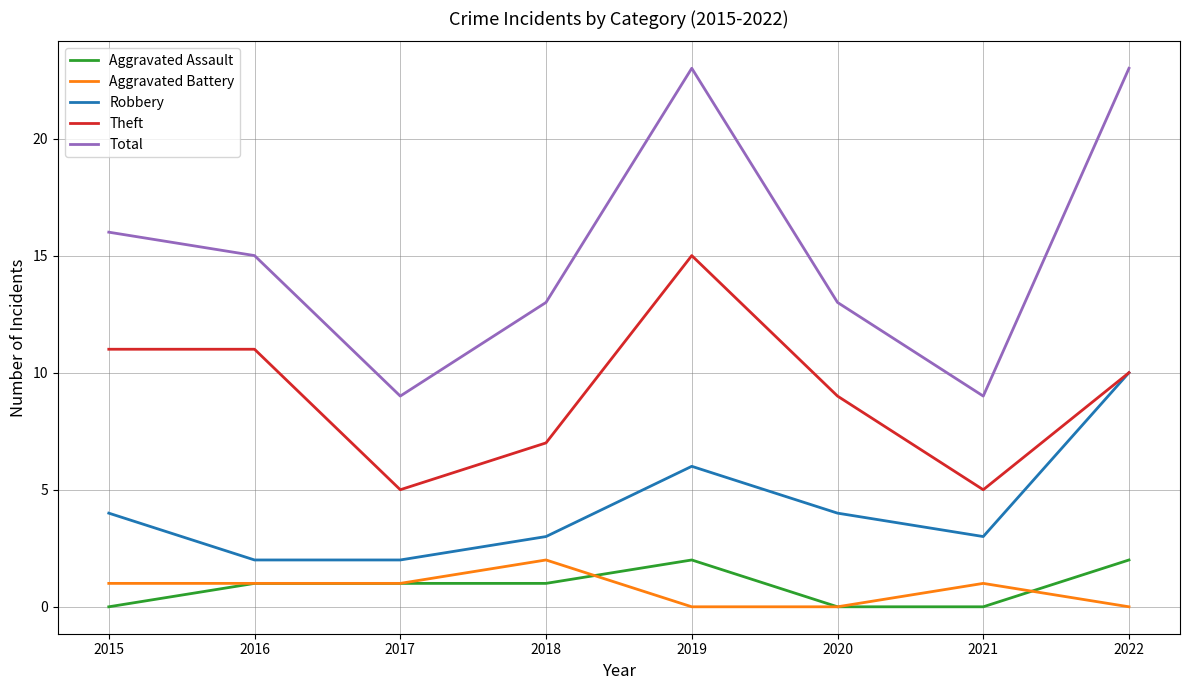

What is the maximum value shown in the chart?

23